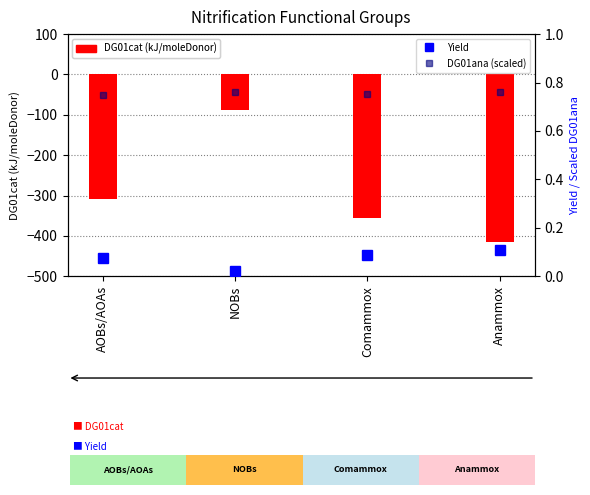

What is the smallest value displayed?

-415.6